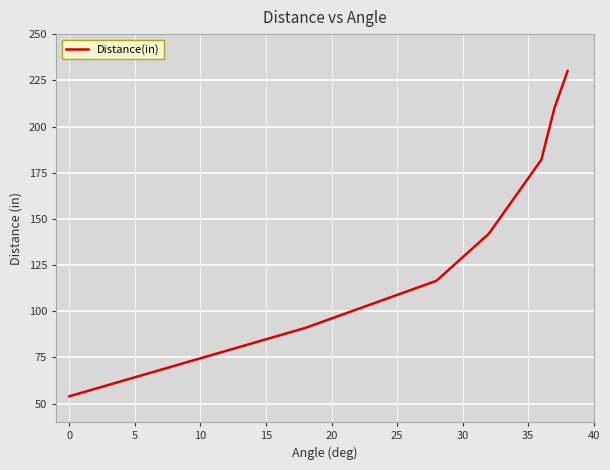

What is the difference between the second highest and second lowest values?

119.0